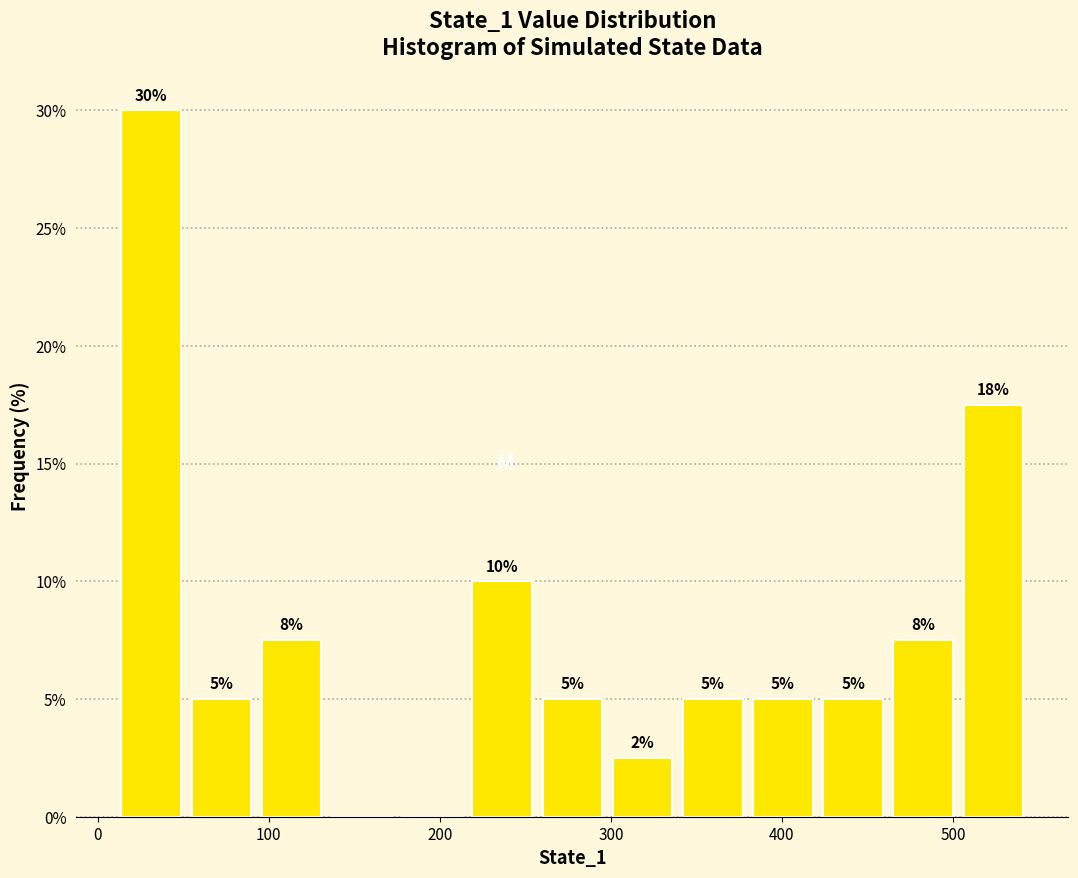

Which range on the x-axis has the tallest bar?

10 to 50